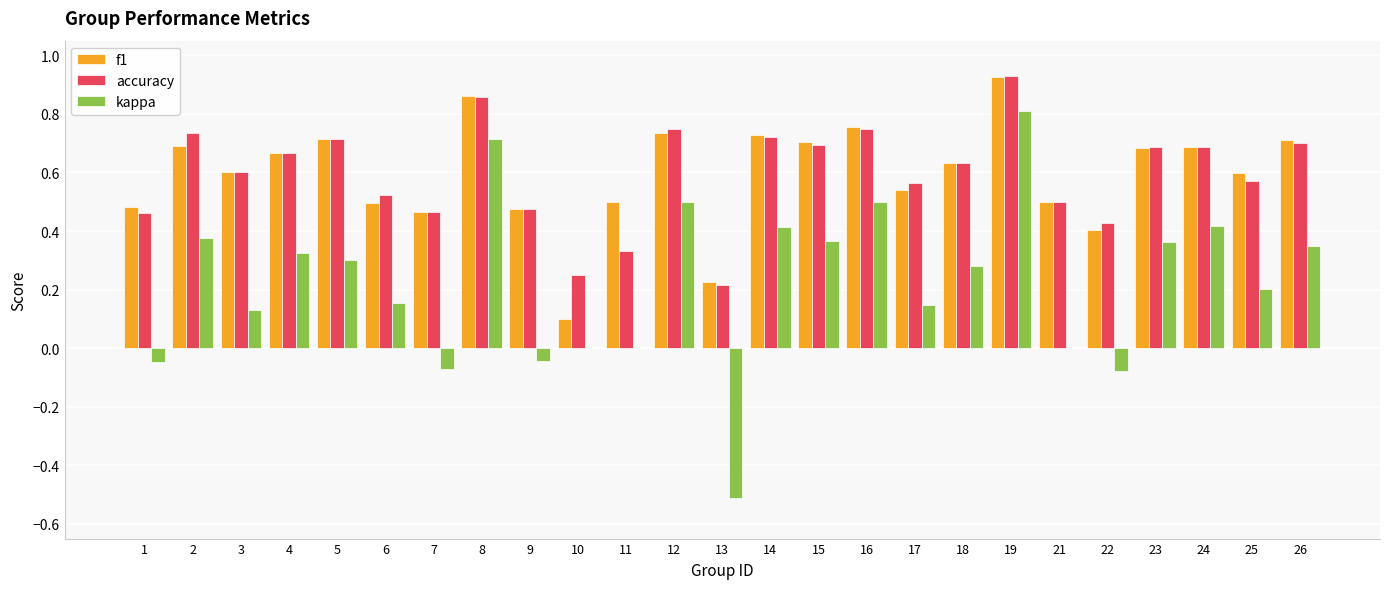

Is it true that accuracy equals 0.7 at 26?

True